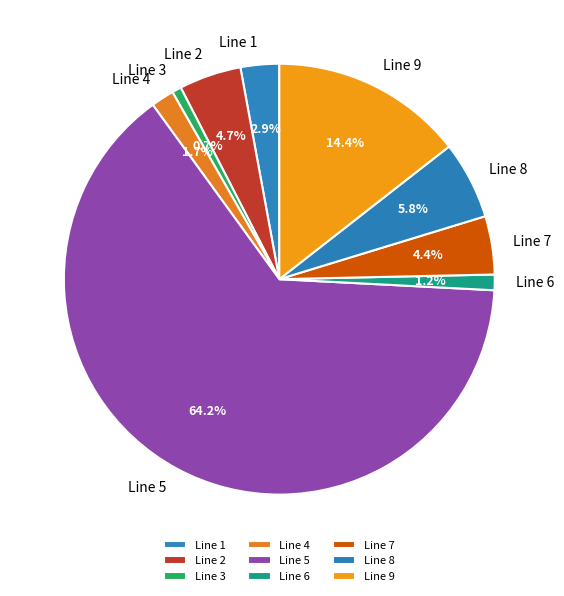

Which category has the biggest portion of the pie?

Line 5